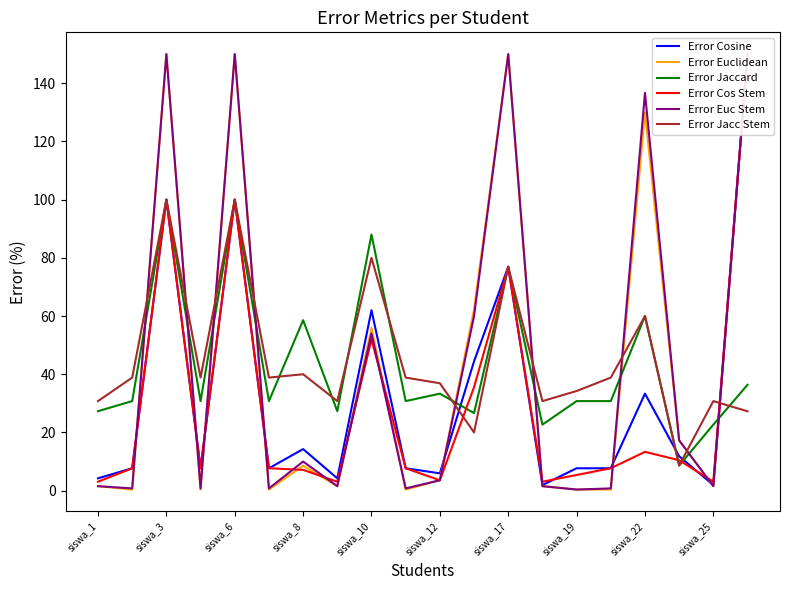

The Error Jaccard series shows 121.1 at siswa_17. True or false?

False